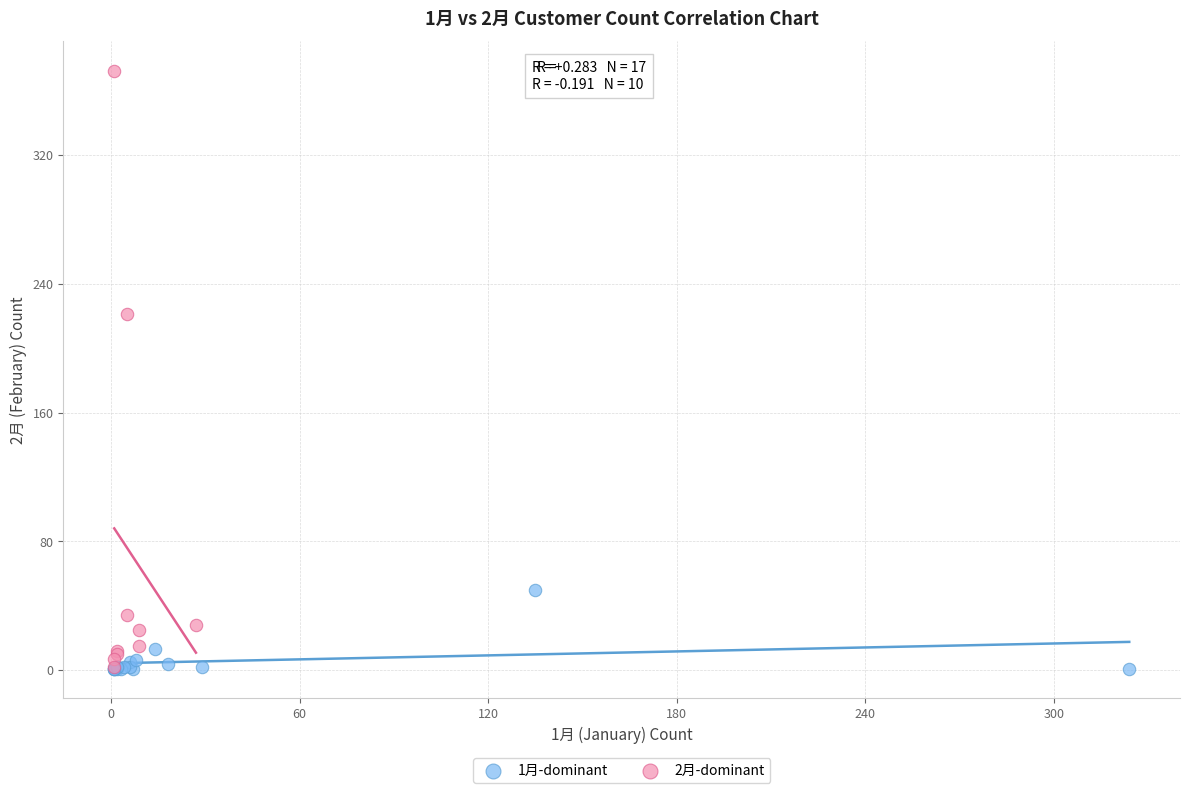

Which series has the widest spread of Y values?

2月-dominant